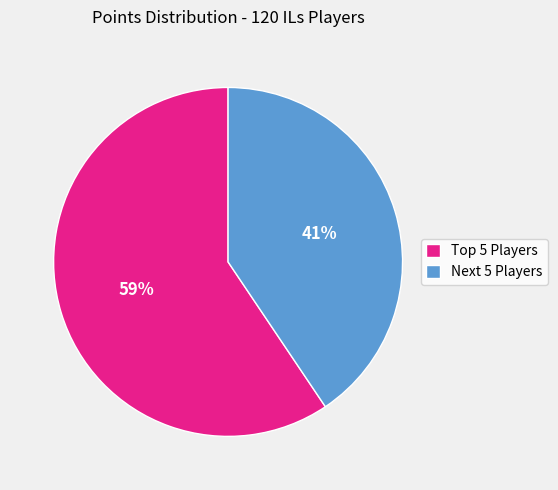

Is there any slice that represents more than half of the pie?

Yes